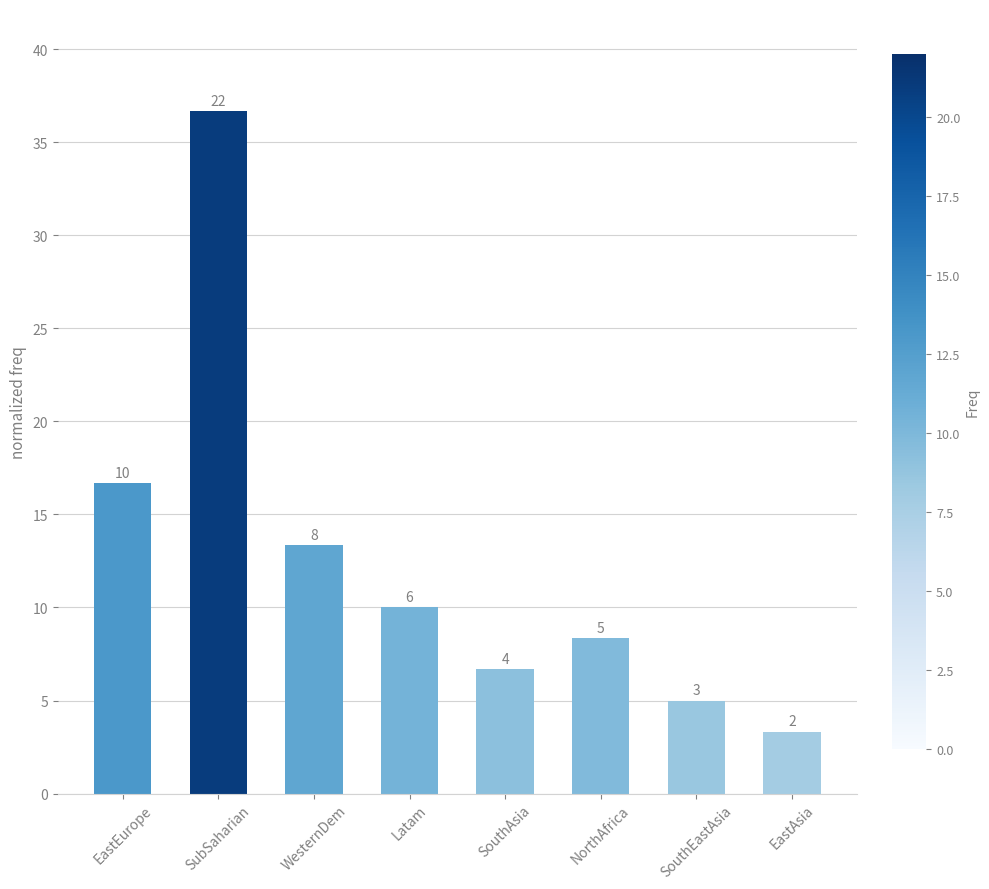

What is the difference between the second highest and second lowest values?

11.7